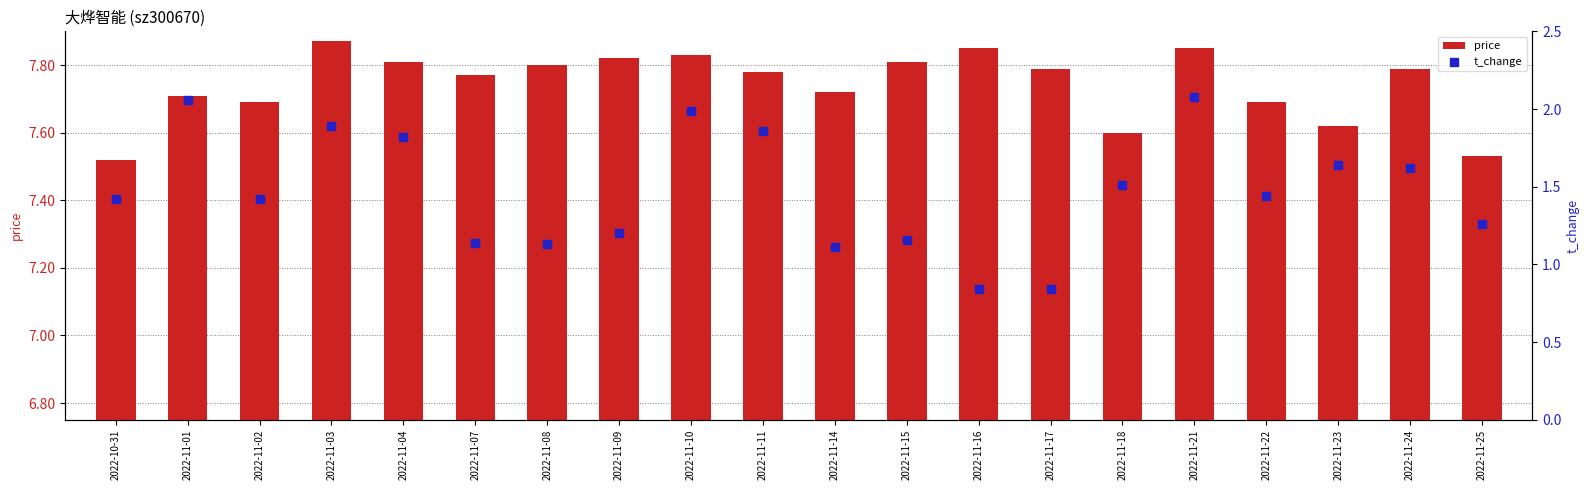

What are all the series names shown in the legend?

price, t_change